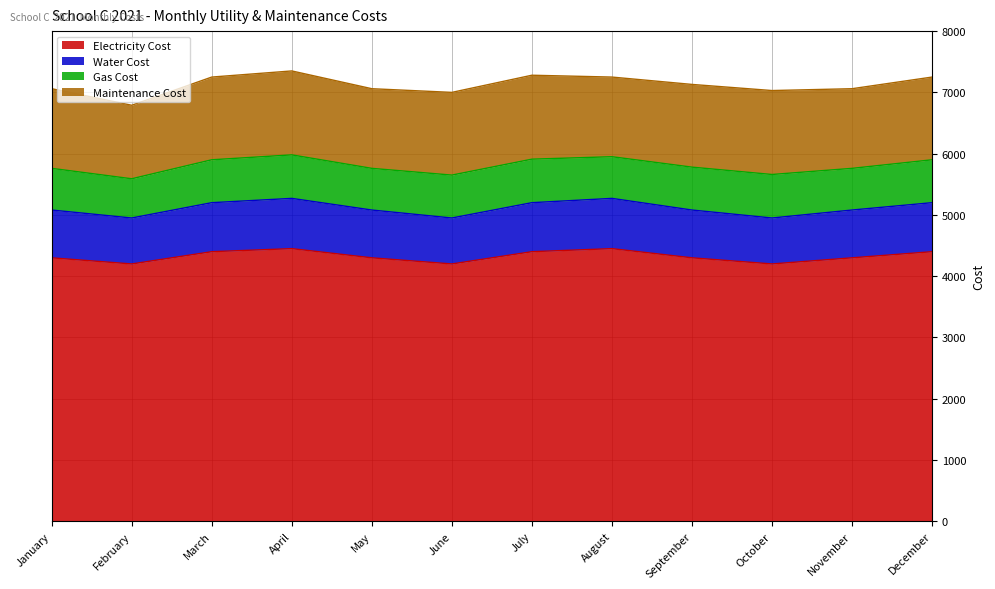

What are all the series names shown in the legend?

Electricity Cost, Water Cost, Gas Cost, Maintenance Cost